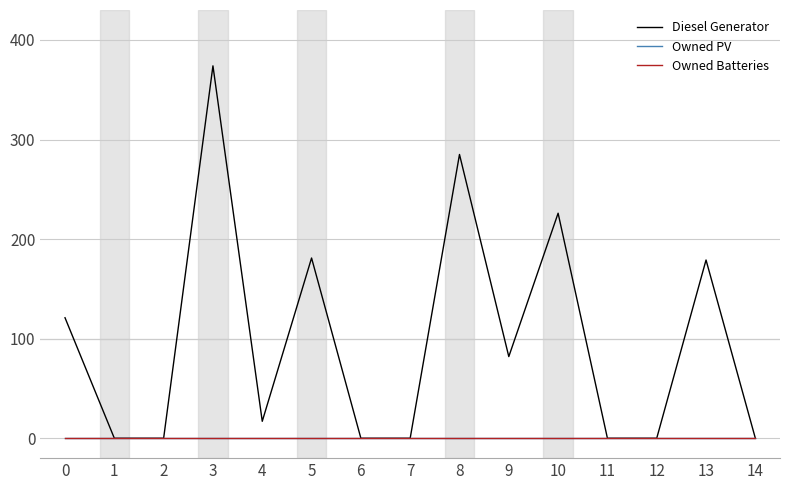

True or false: Owned Batteries and Owned PV cross at least once.

False